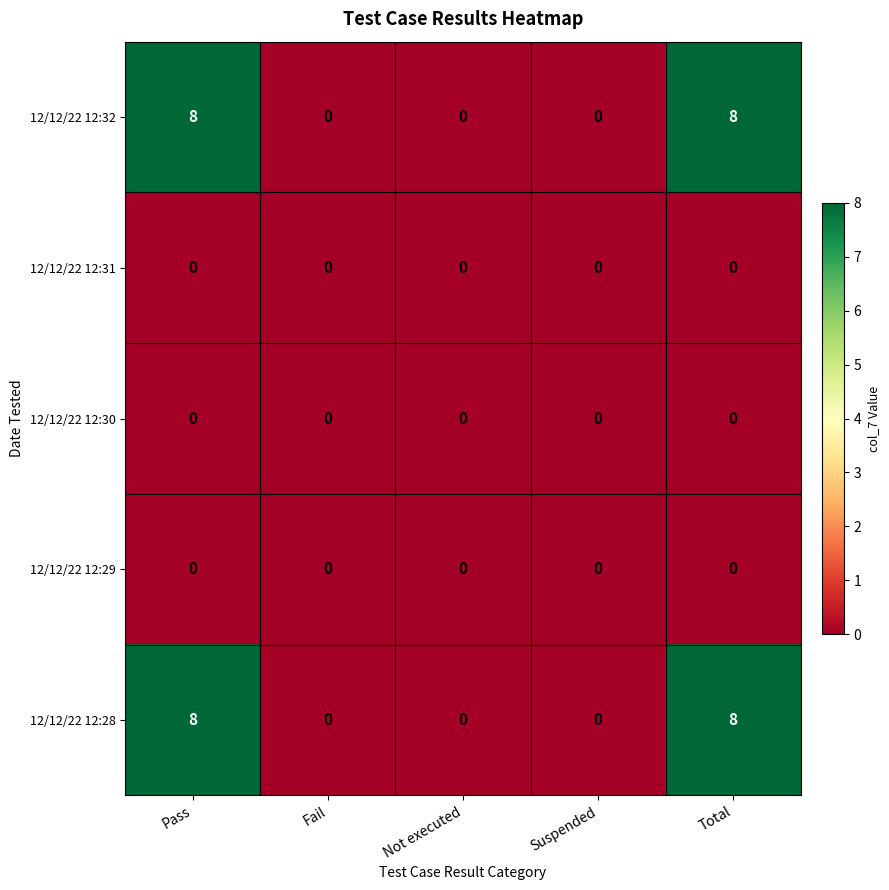

Is it true that 12/12/22 12:28 equals 2 at Pass?

False